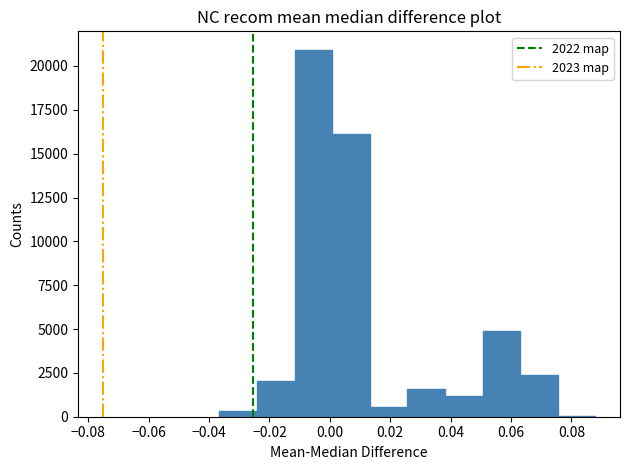

Which range on the x-axis has the tallest bar?

-0.012 to 0.000